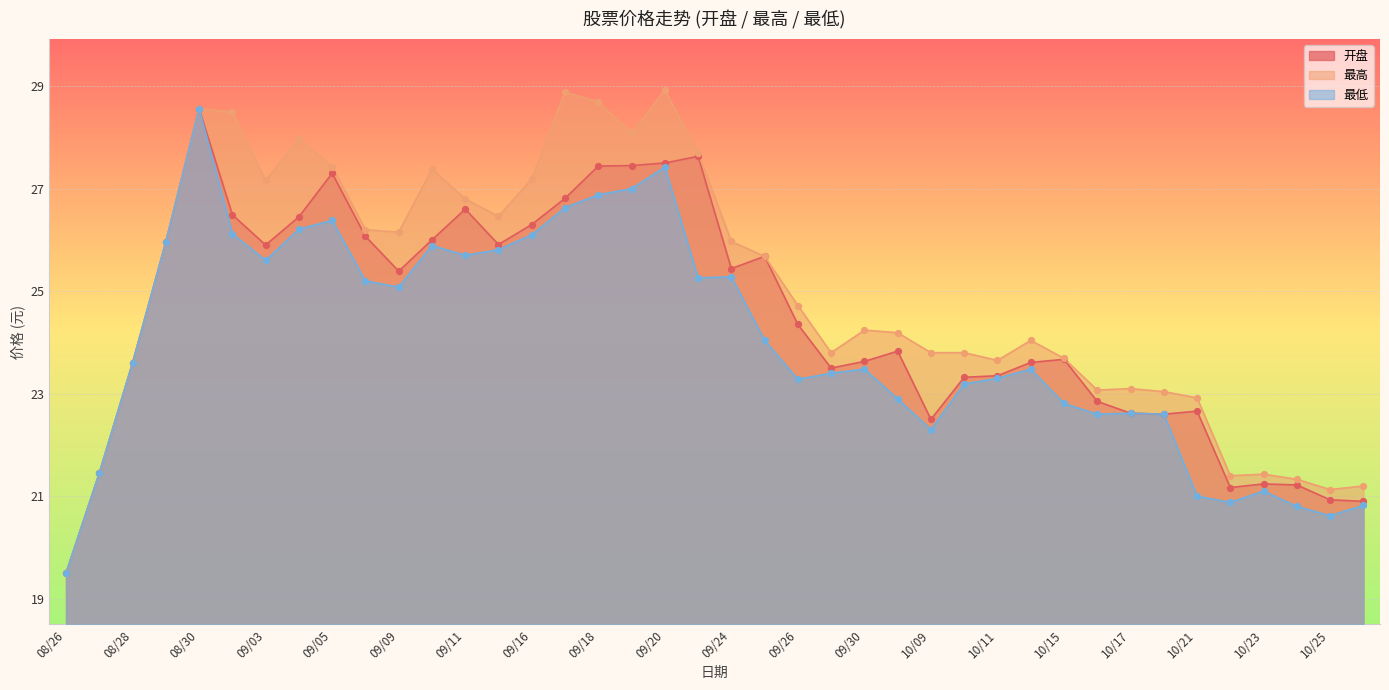

Which series has the largest total across all categories?

最高